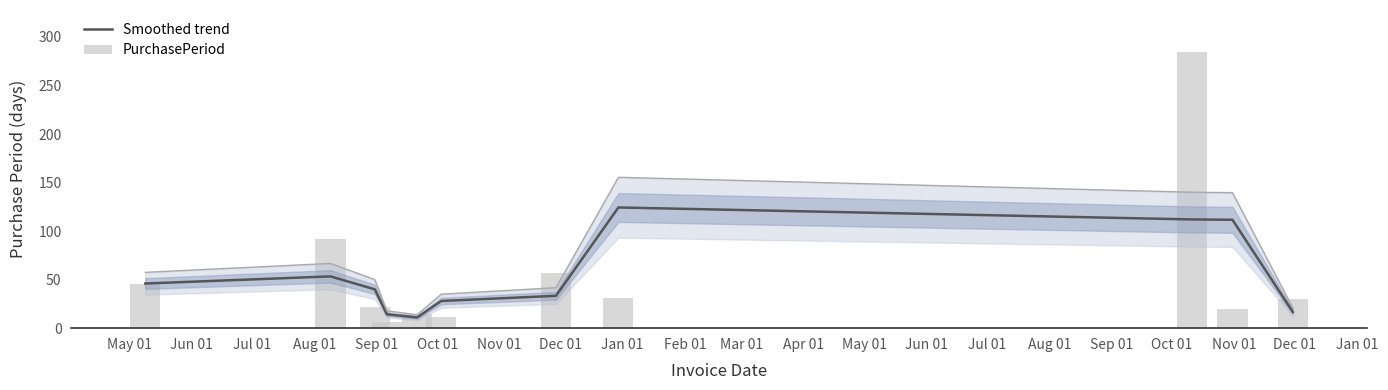

Reading left to right, transcribe all the data shown in this chart.

Smoothed trend: 46.0	53.3	40.0	14.3	11.0	28.0	33.3	124.3	112.0	111.7	16.7
PurchasePeriod: 46.0	92.0	22.0	6.0	15.0	12.0	57.0	31.0	285.0	20.0	30.0